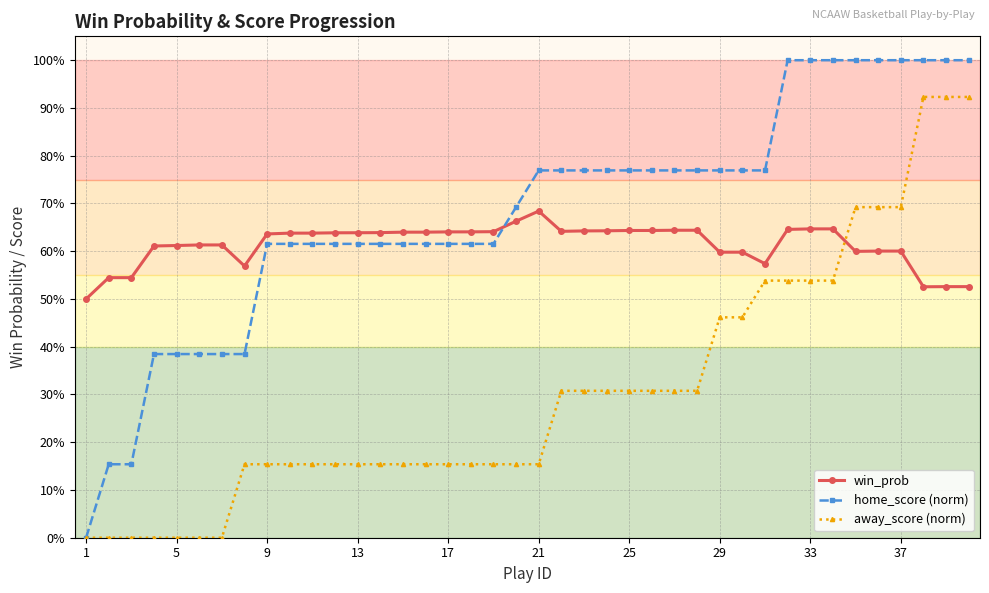

Does the chart have visible grid lines?

Yes